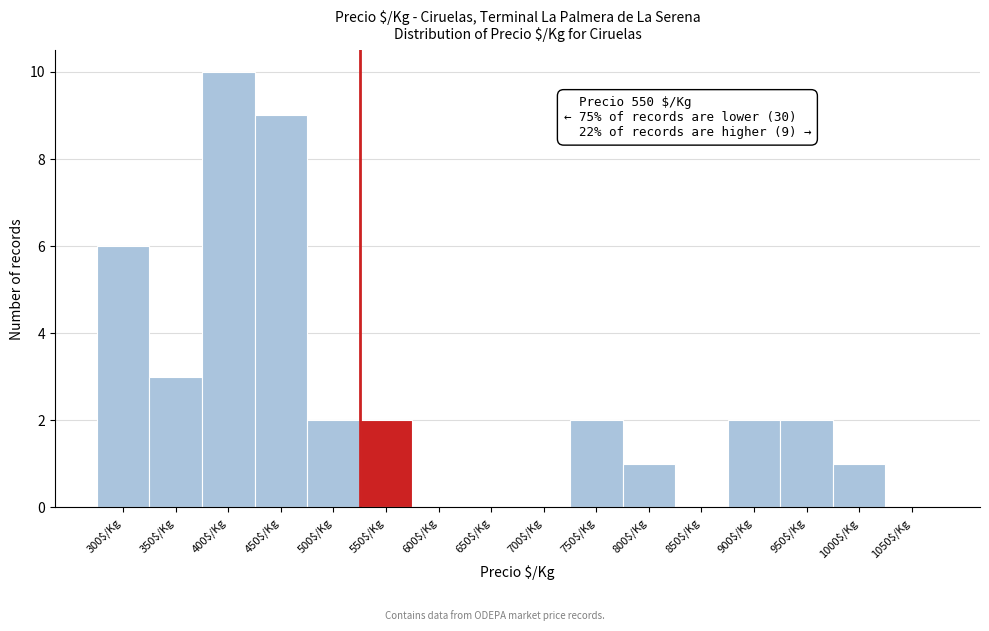

The value at 500$/Kg is 1. True or false?

False